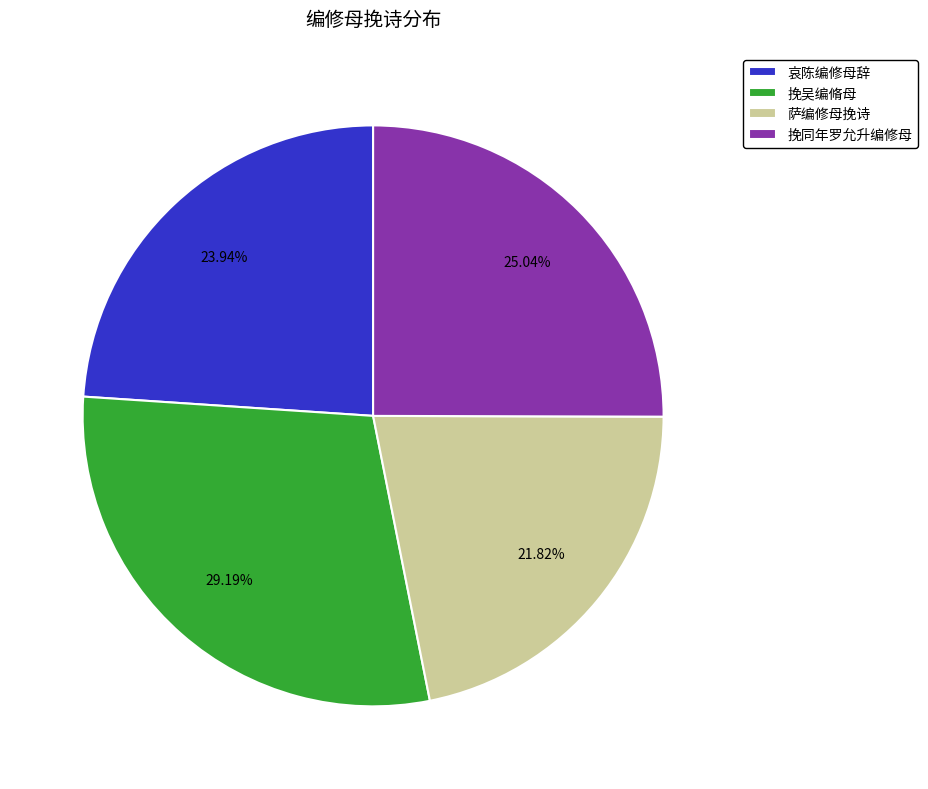

How many slices are in this pie chart?

4